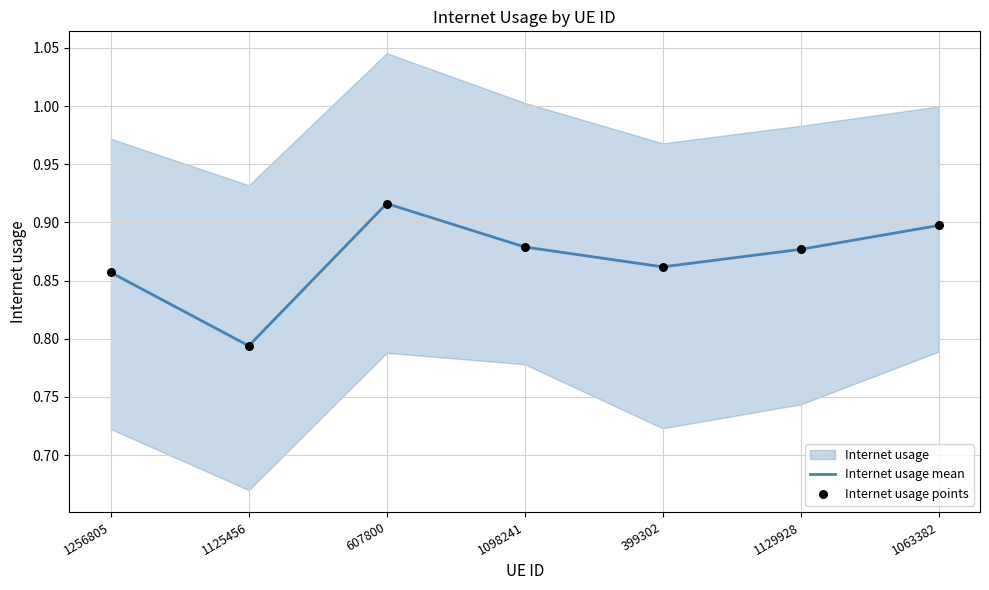

Which series has the widest spread of Y values?

Internet usage mean